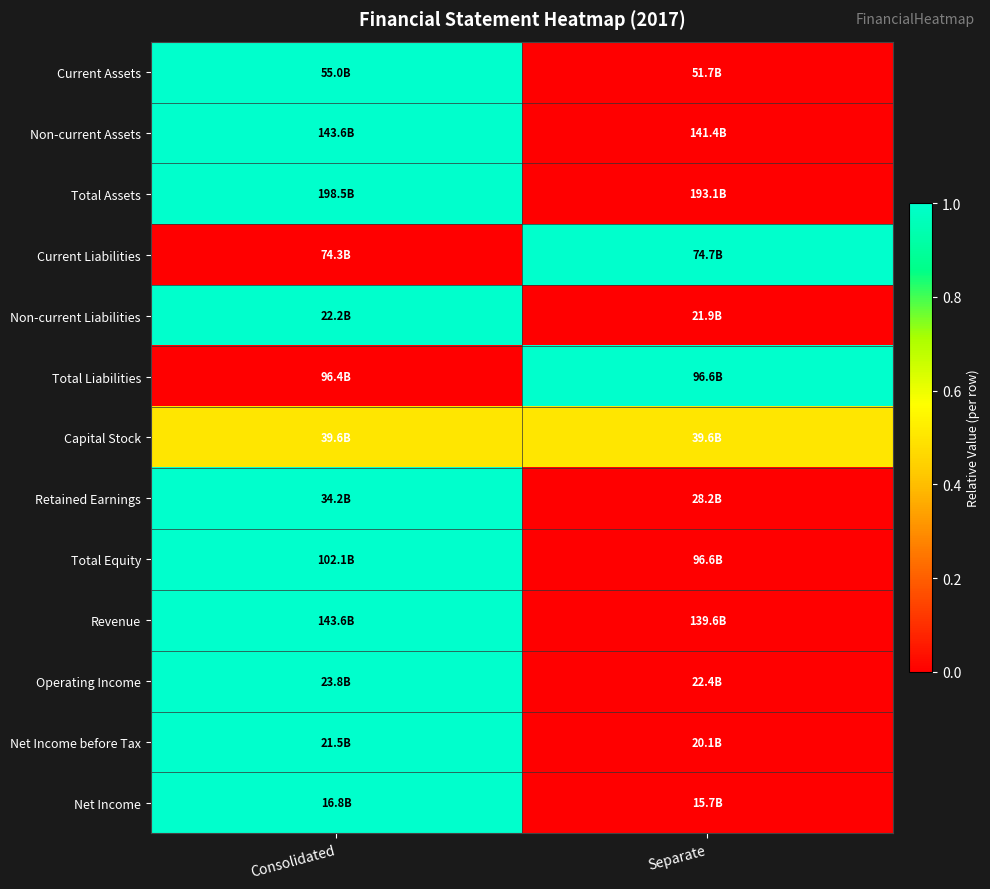

Reading right to left, transcribe all the data shown in this chart.

Current Assets: Separate=0.0	Consolidated=1.0
Non-current Assets: Separate=0.0	Consolidated=1.0
Total Assets: Separate=0.0	Consolidated=1.0
Current Liabilities: Separate=1.0	Consolidated=0.0
Non-current Liabilities: Separate=0.0	Consolidated=1.0
Total Liabilities: Separate=1.0	Consolidated=0.0
Capital Stock: Separate=0.5	Consolidated=0.5
Retained Earnings: Separate=0.0	Consolidated=1.0
Total Equity: Separate=0.0	Consolidated=1.0
Revenue: Separate=0.0	Consolidated=1.0
Operating Income: Separate=0.0	Consolidated=1.0
Net Income before Tax: Separate=0.0	Consolidated=1.0
Net Income: Separate=0.0	Consolidated=1.0